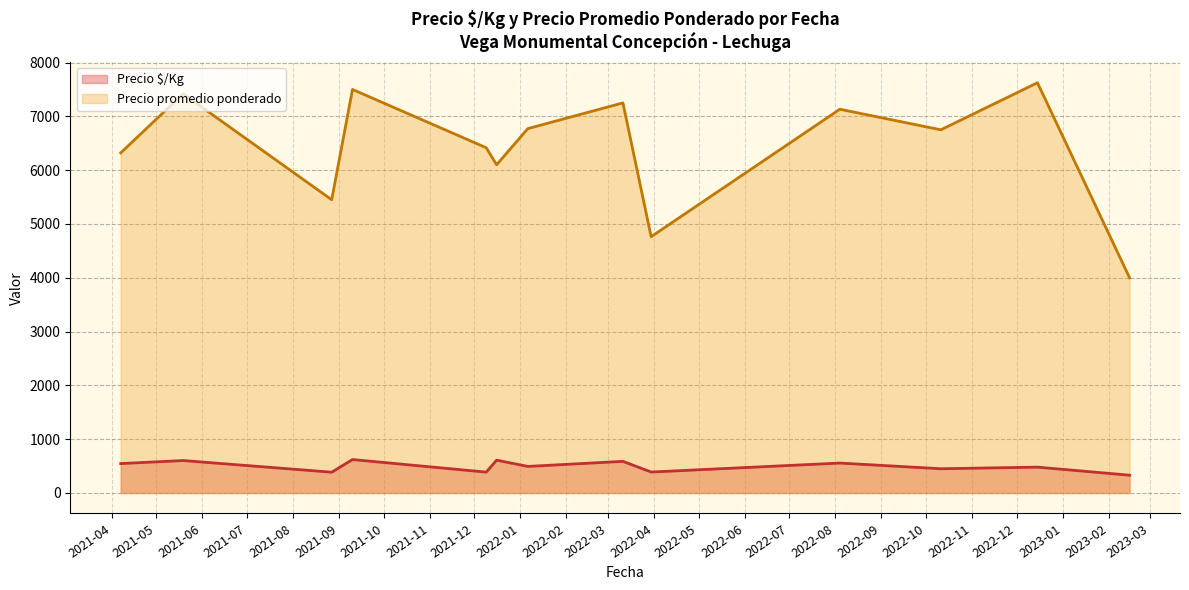

What is the smallest value displayed?

330.0